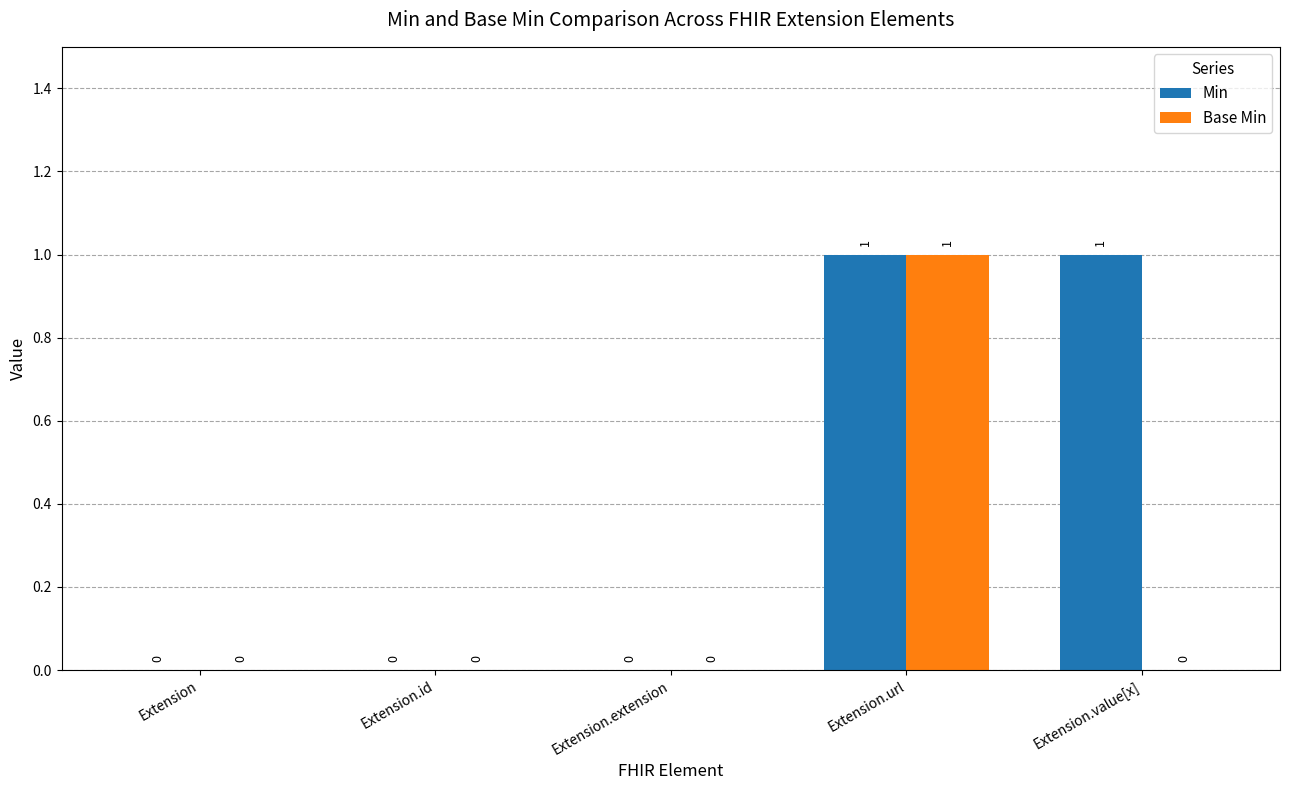

How many Base Min values are between 0 and 1?

5